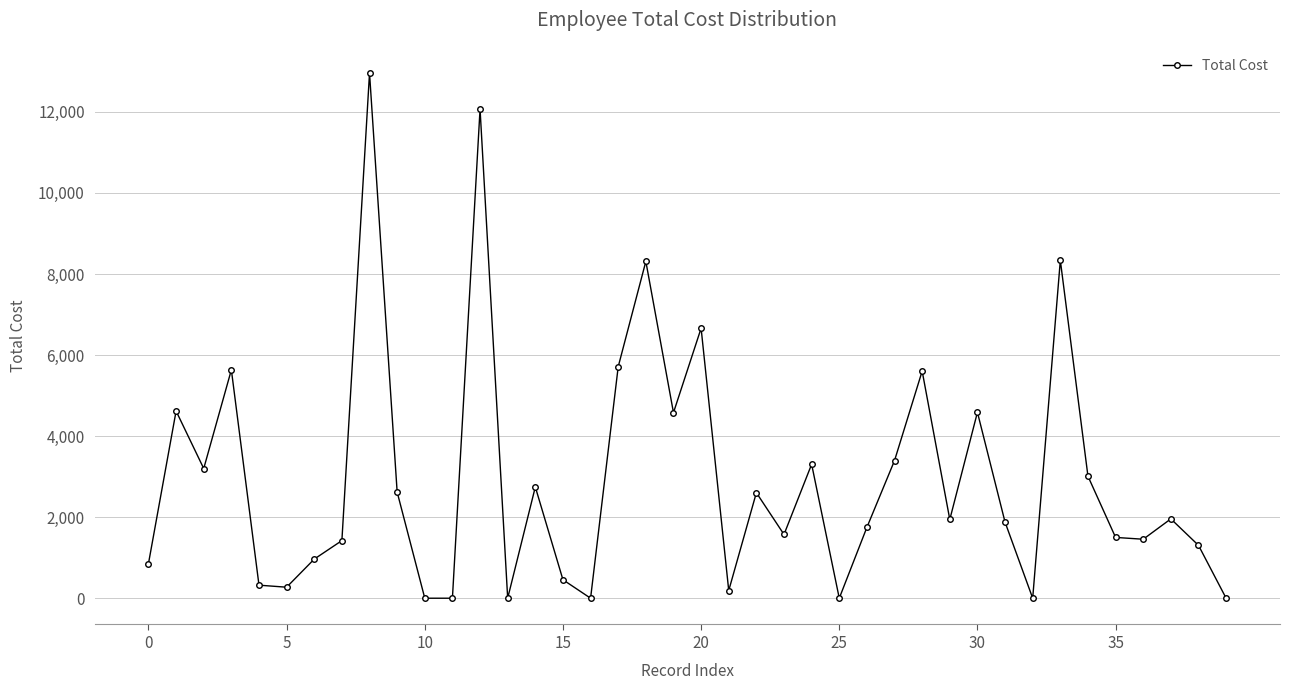

What is the value of the 37th point from the left?

1455.3